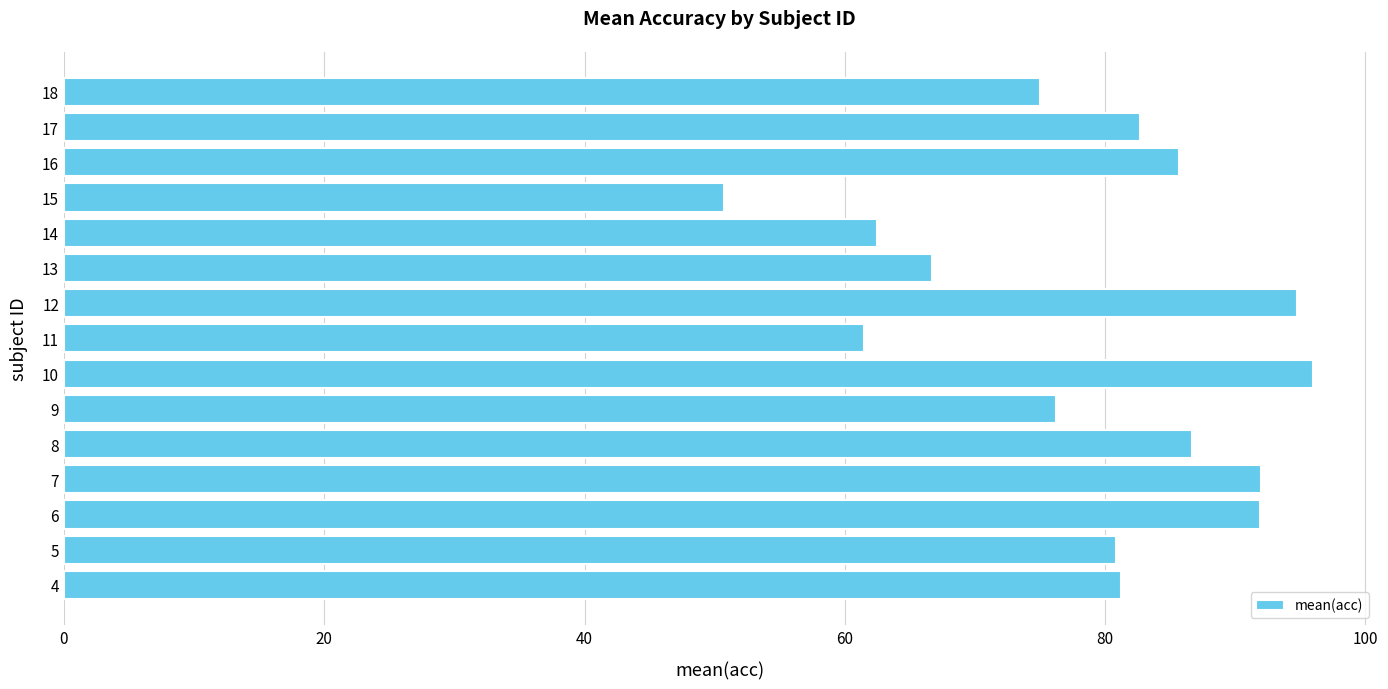

What is the maximum value shown in the chart?

96.0